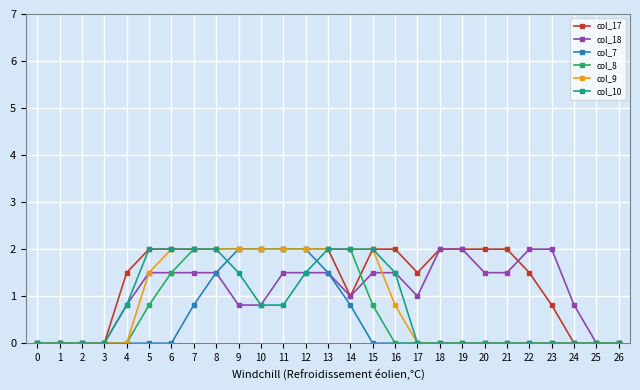

What is the maximum value shown in the chart?

2.0